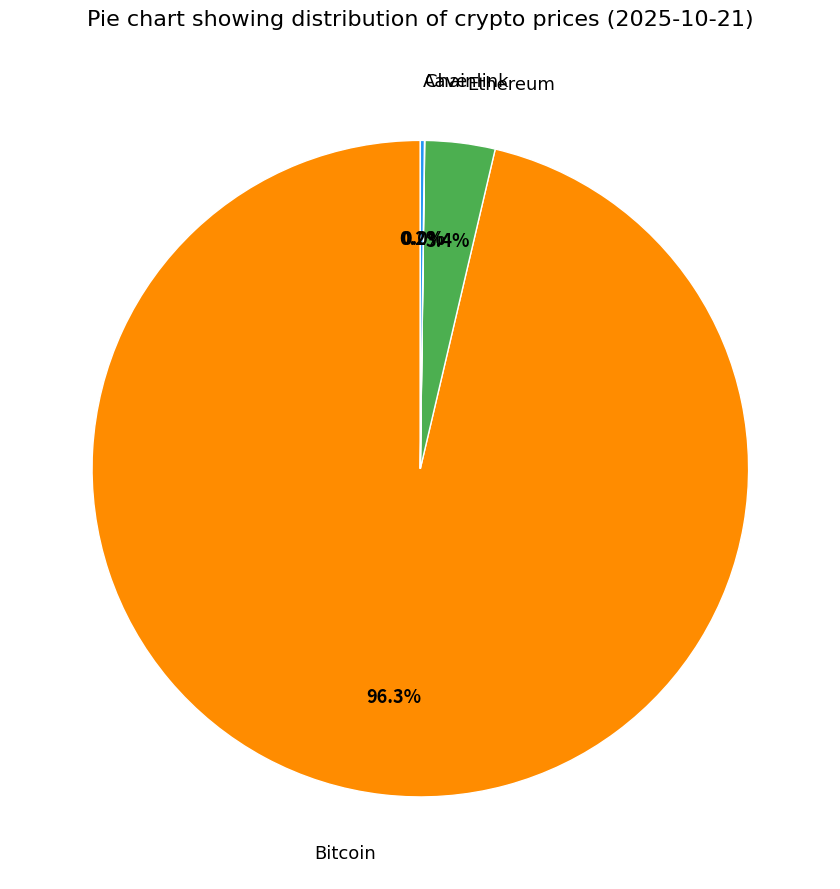

Combined, what portion of the pie is Bitcoin and Ethereum?

99.8%